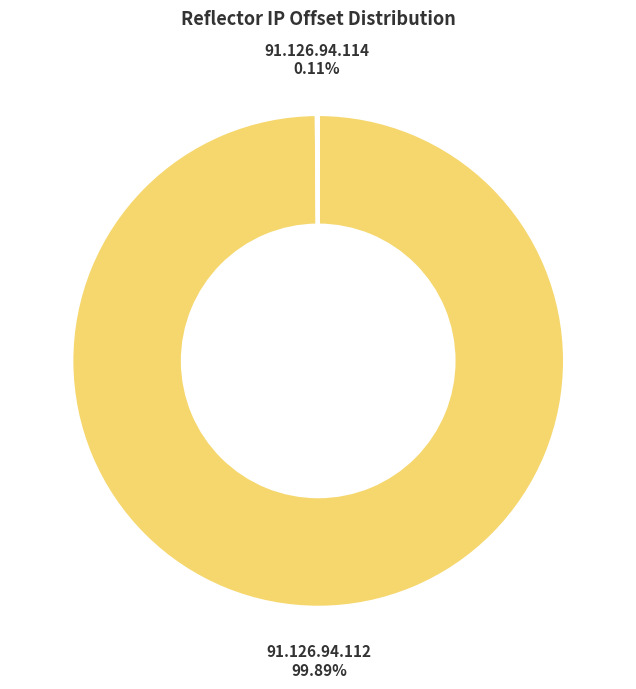

Which slice is the largest?

91.126.94.112